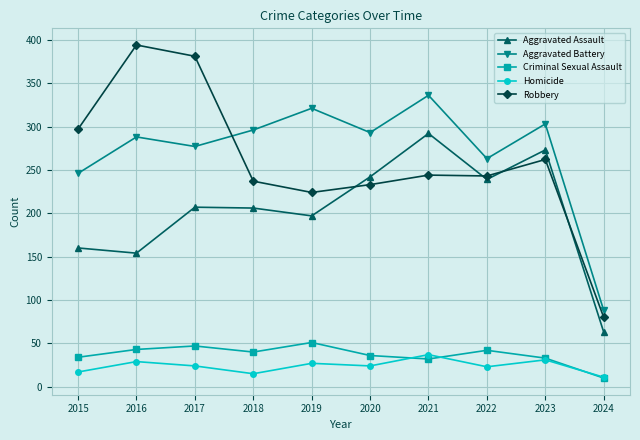

How many series are shown in this chart?

5